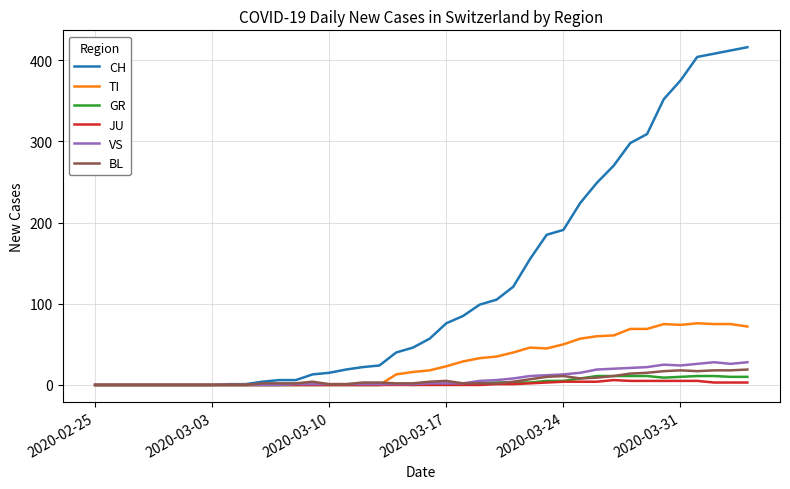

Count the number of data series in this chart.

6